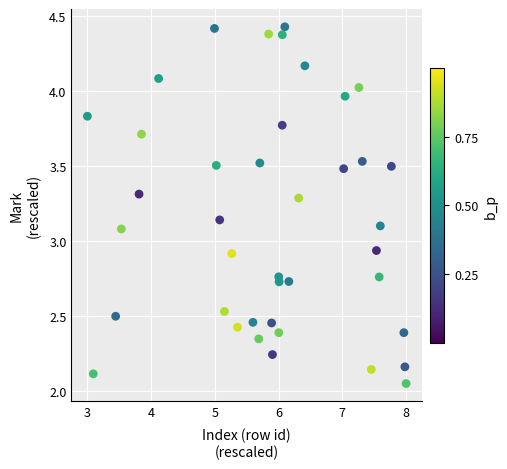

What is the range of X values (max minus min)?

5.0